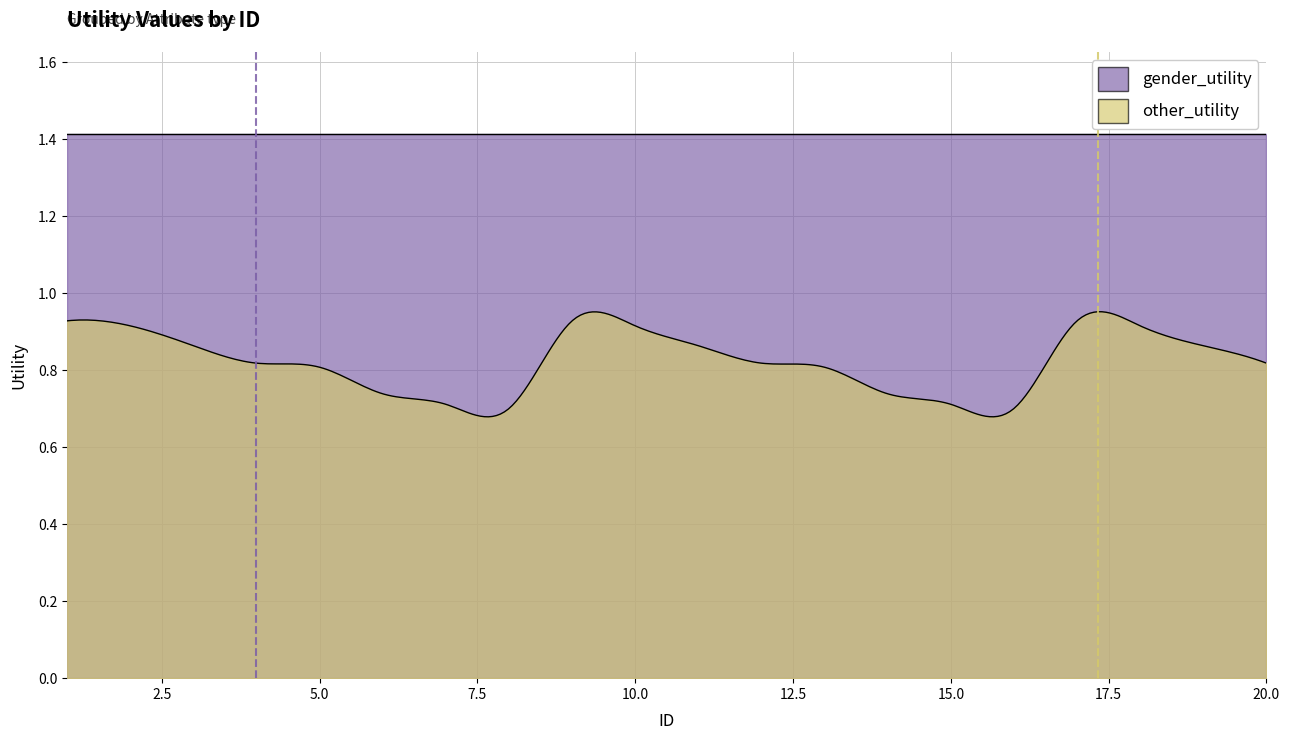

At which category is the sum across all series the highest?

1